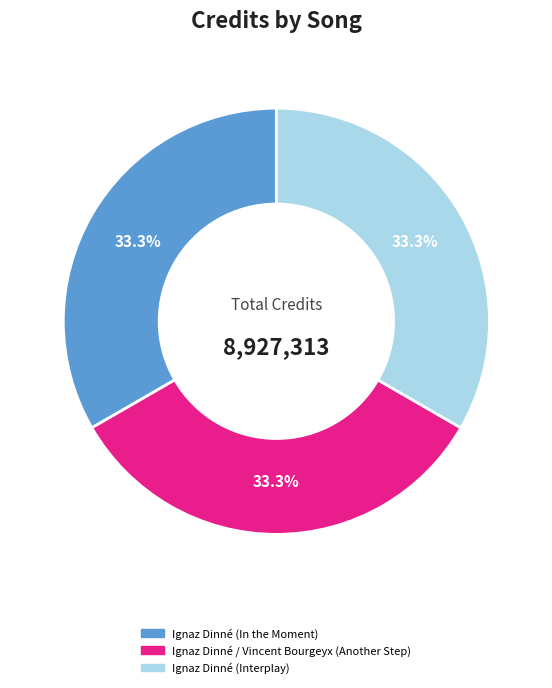

Is there a majority slice in this chart?

No